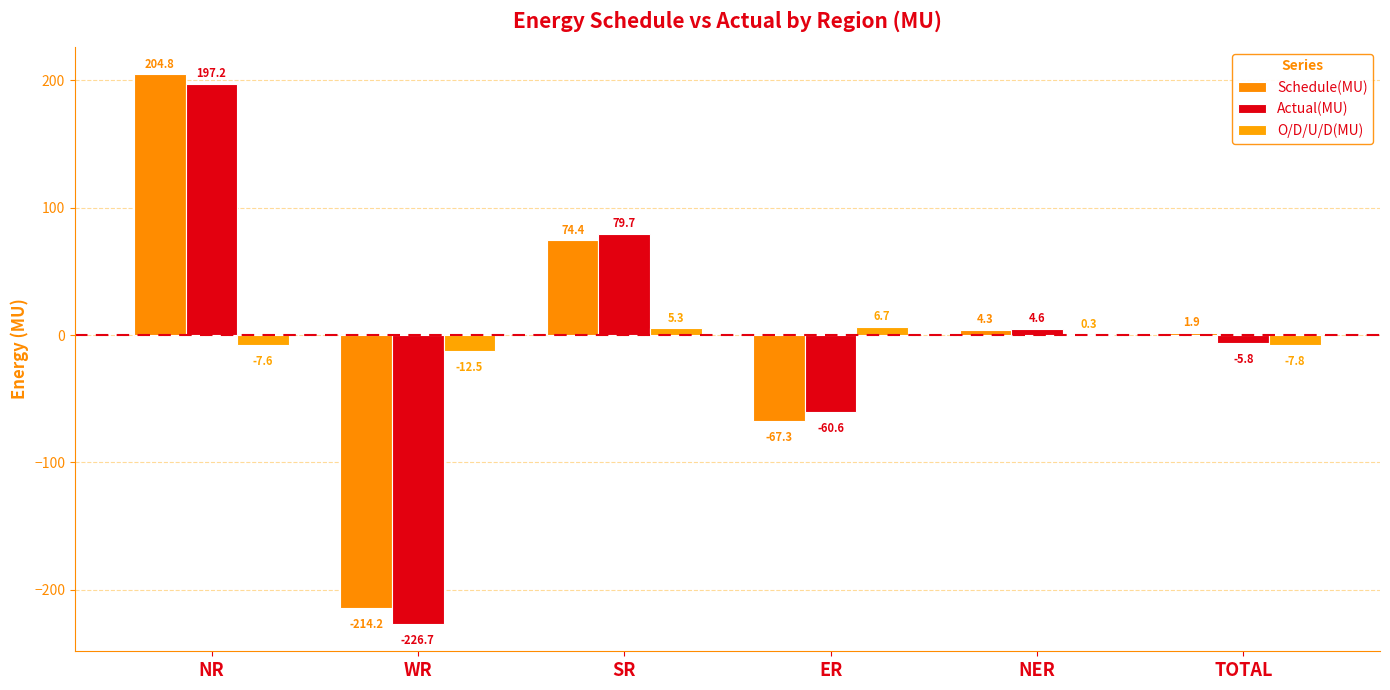

Between SR and WR, which is larger?

SR